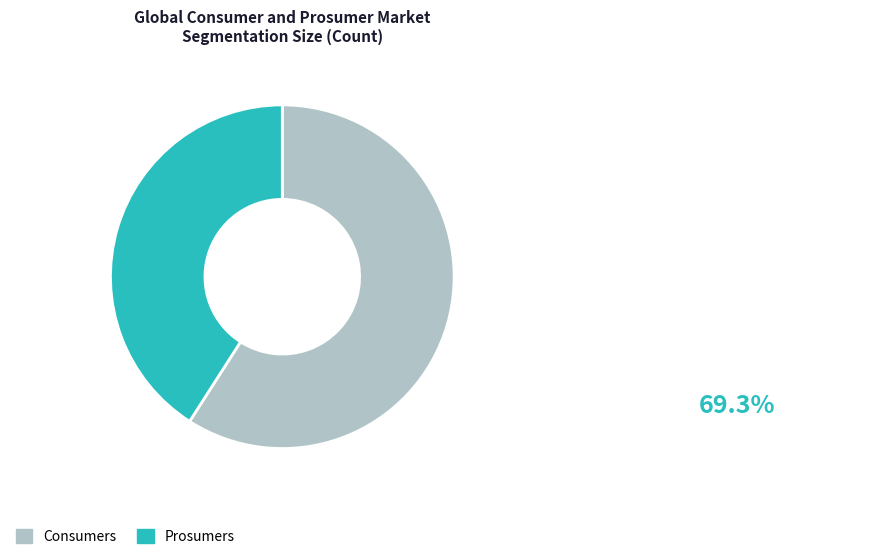

Is Prosumers the majority of the pie?

No